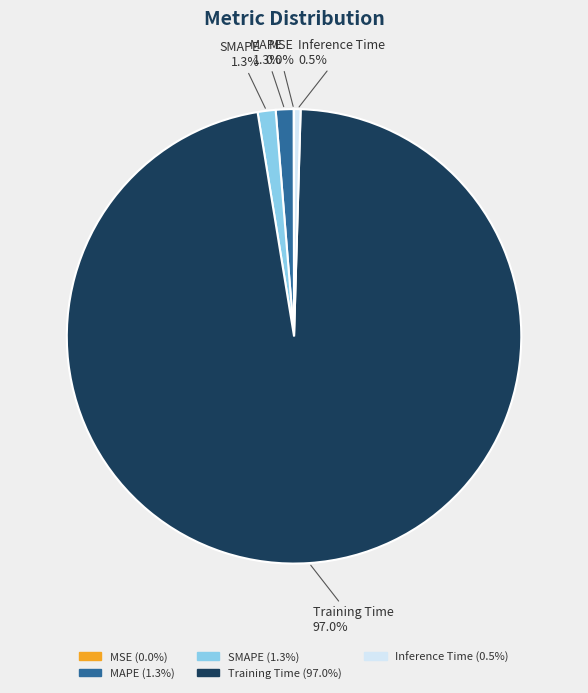

Combined, do SMAPE and Training Time account for over 50%?

Yes